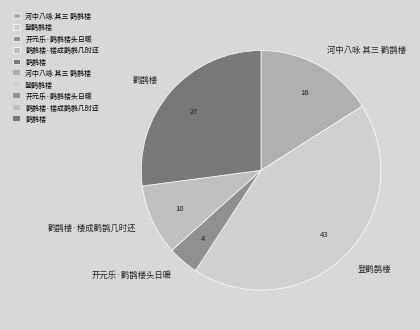

Does 登鹳鹊楼 account for over 50% of the chart?

No